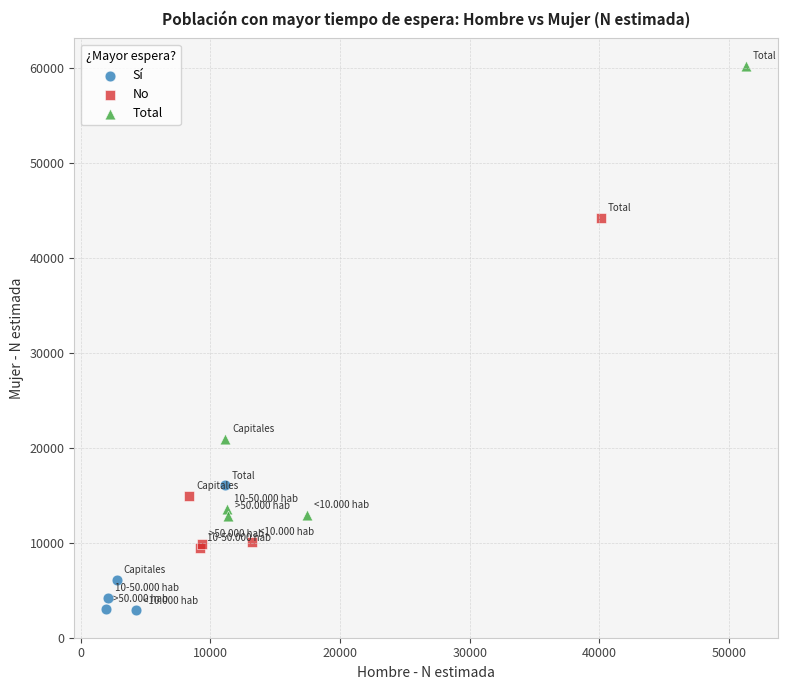

Which series reaches the minimum Y coordinate?

Sí